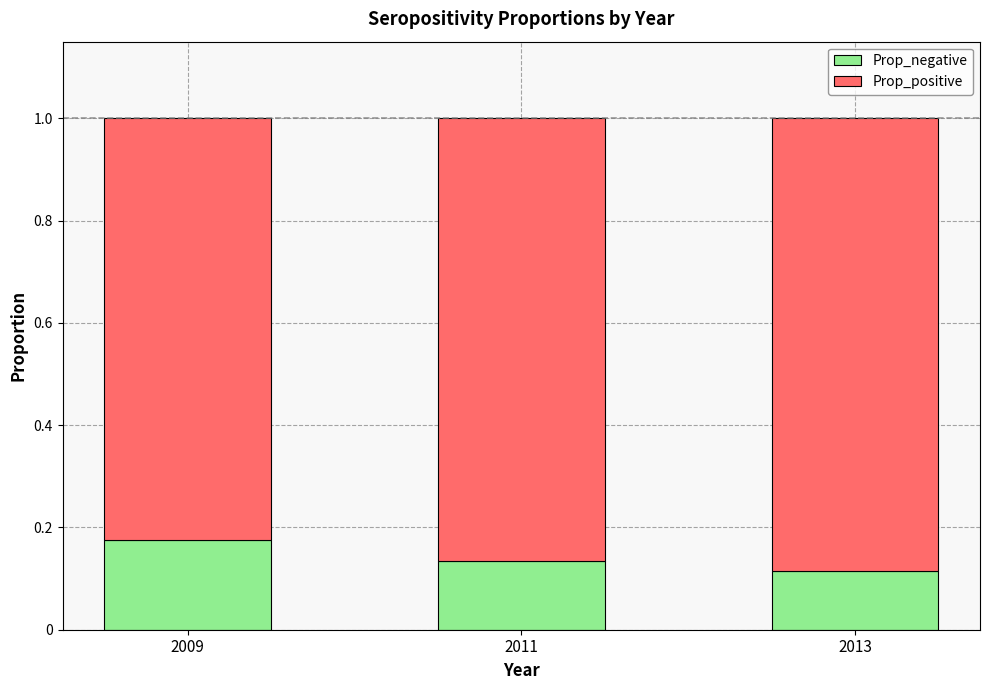

What are all the series names shown in the legend?

Prop_negative, Prop_positive